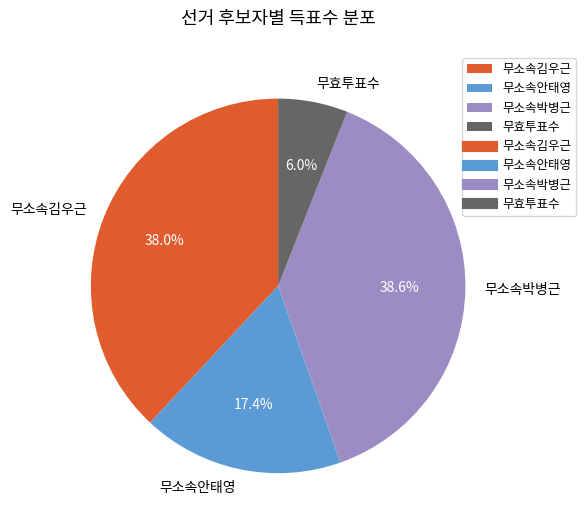

Do 무소속박병근 and 무소속김우근 together represent more than half of the pie?

Yes